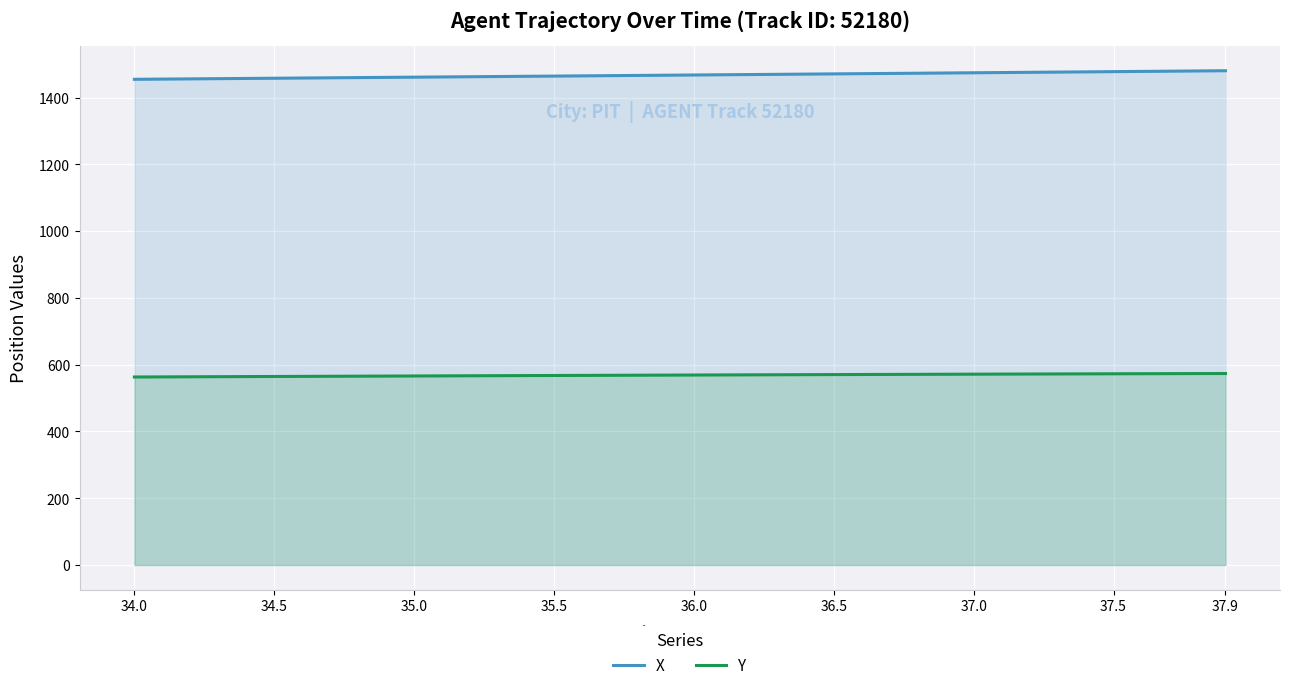

What is the minimum value for X?

1454.6